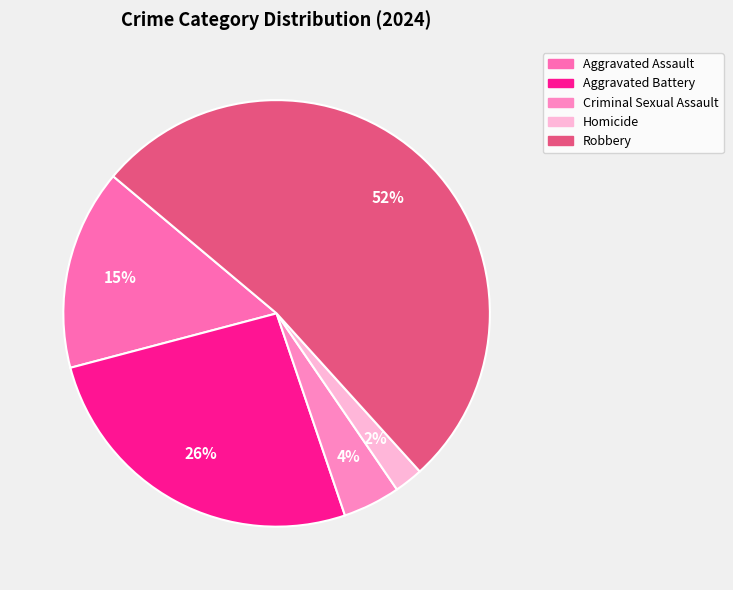

The Robbery slice represents 52% of the pie. True or false?

True